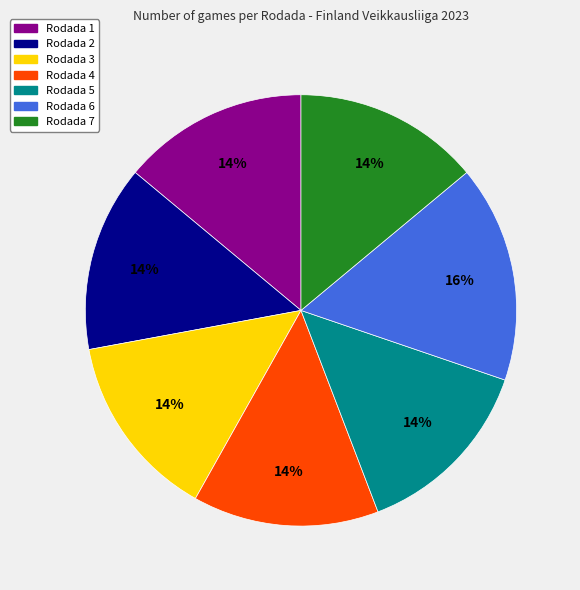

Approximately how many times larger is the value at Rodada 7 compared to Rodada 2?

1.0